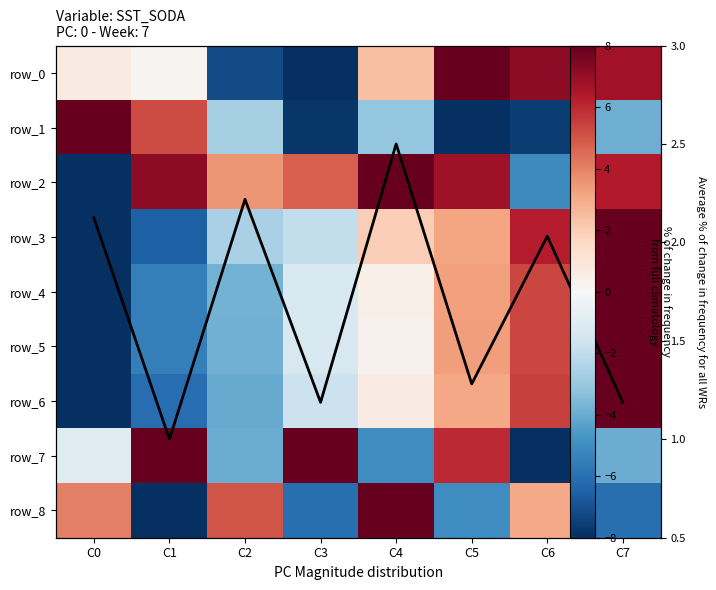

What is the difference between the row_2 values at C2 and C6?

8.7